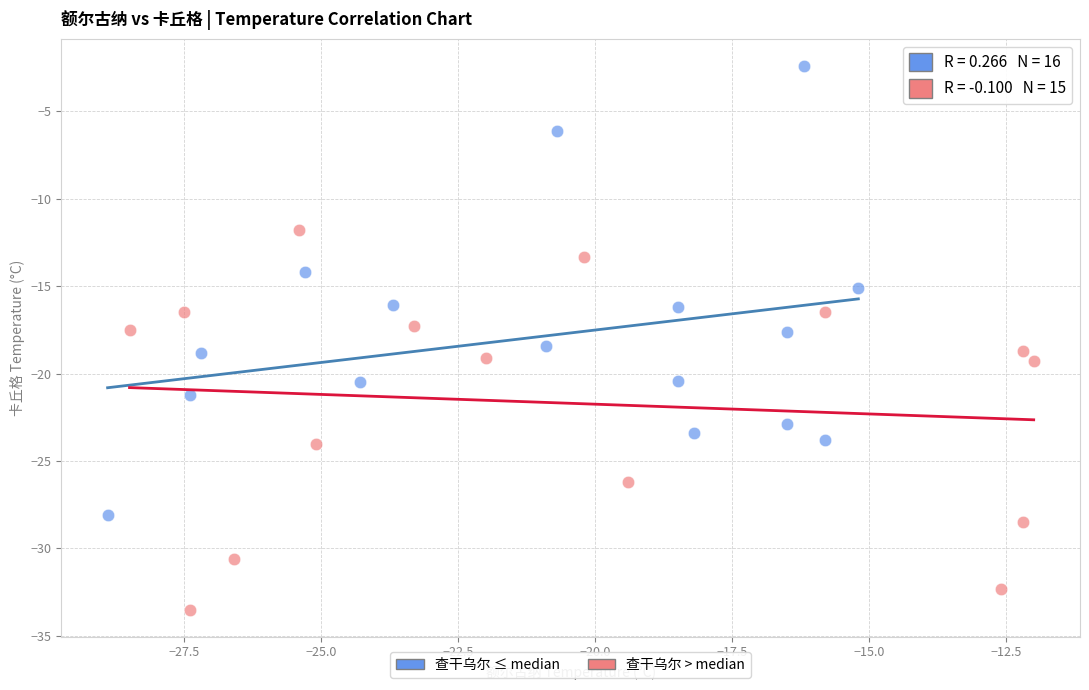

What are all the series names shown in the legend?

查干乌尔 ≤ median, 查干乌尔 > median